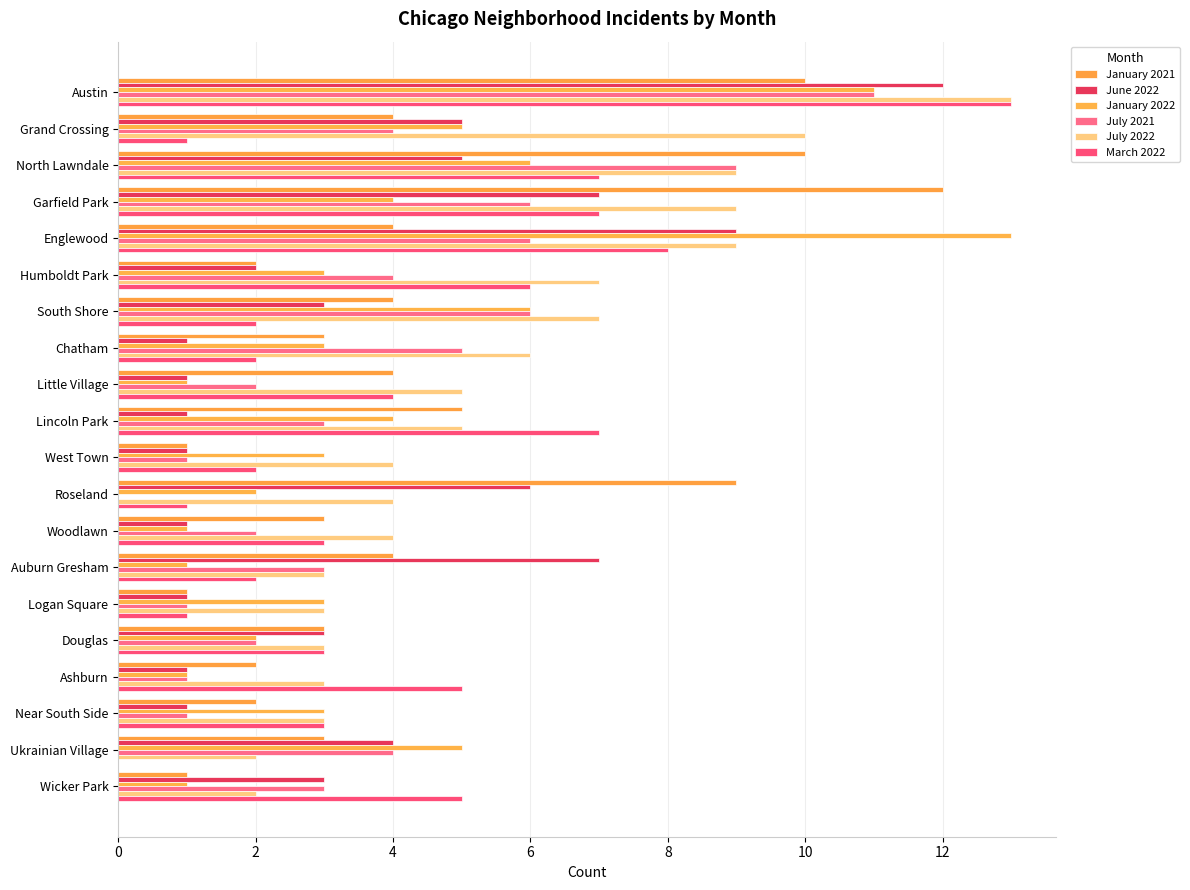

Reading right to left, transcribe all the data shown in this chart.

January 2021: 1	3	2	2	3	1	4	3	9	1	5	4	3	4	2	4	12	10	4	10
June 2022: 3	4	1	1	3	1	7	1	6	1	1	1	1	3	2	9	7	5	5	12
January 2022: 1	5	3	1	2	3	1	1	2	3	4	1	3	6	3	13	4	6	5	11
July 2021: 3	4	1	1	2	1	3	2	0	1	3	2	5	6	4	6	6	9	4	11
July 2022: 2	2	3	3	3	3	3	4	4	4	5	5	6	7	7	9	9	9	10	13
March 2022: 5	0	3	5	3	1	2	3	1	2	7	4	2	2	6	8	7	7	1	13